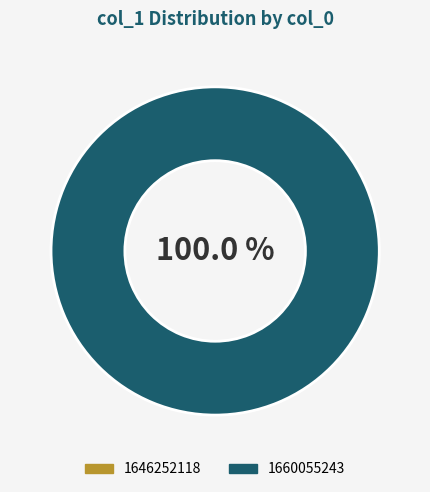

What percentage is the 1660055243 slice, to the nearest percent?

100%